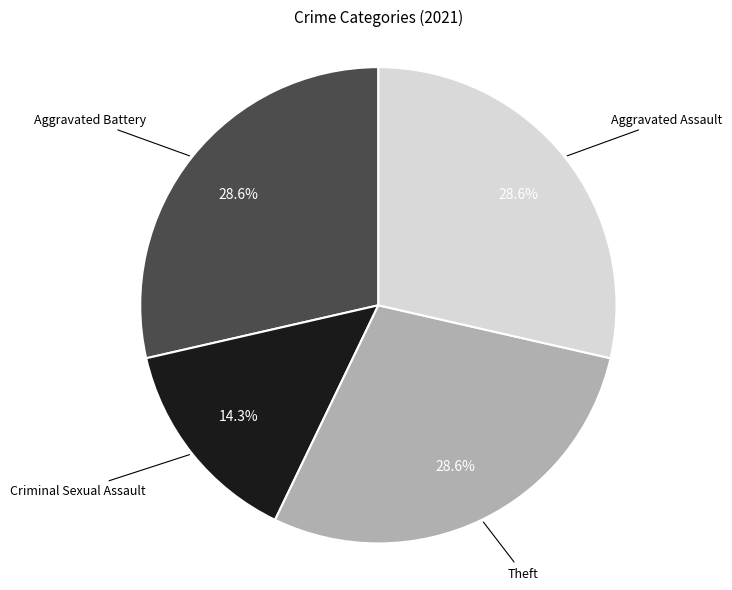

Is there any slice that represents more than half of the pie?

No